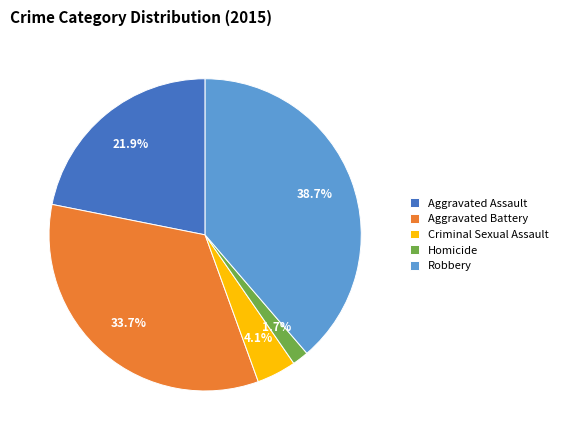

Does Aggravated Assault account for over 50% of the chart?

No